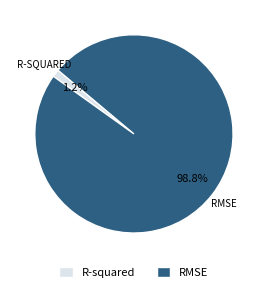

Count the number of slices in the pie.

2